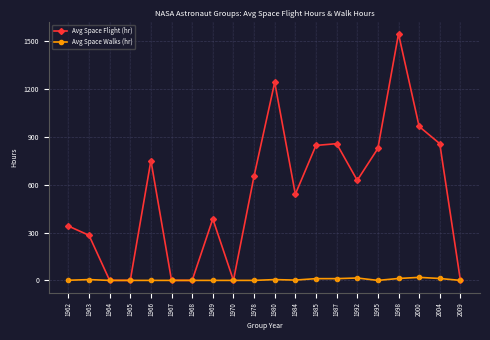

Rank the series by their average value, from highest to lowest.

Avg Space Flight (hr), Avg Space Walks (hr)